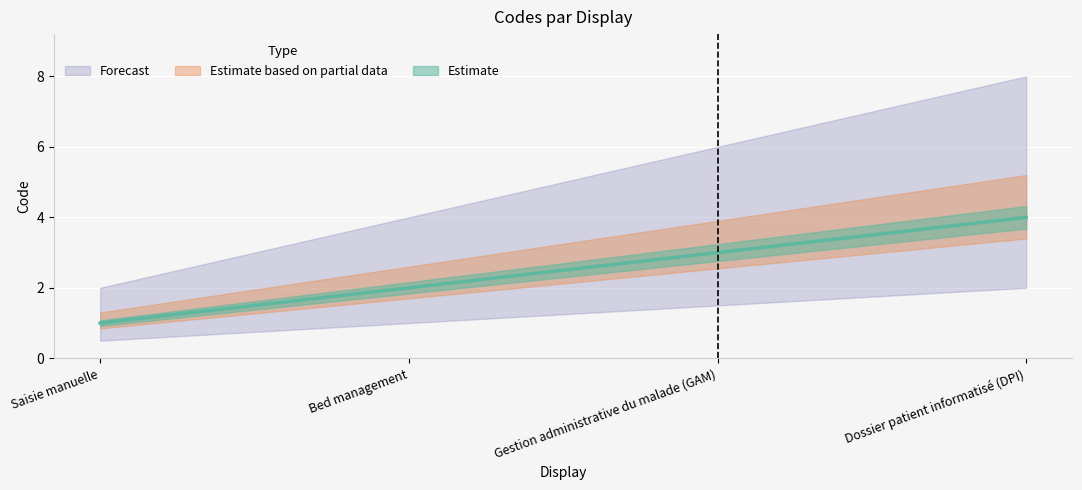

The chart shows a value of 2 at Bed management. True or false?

True